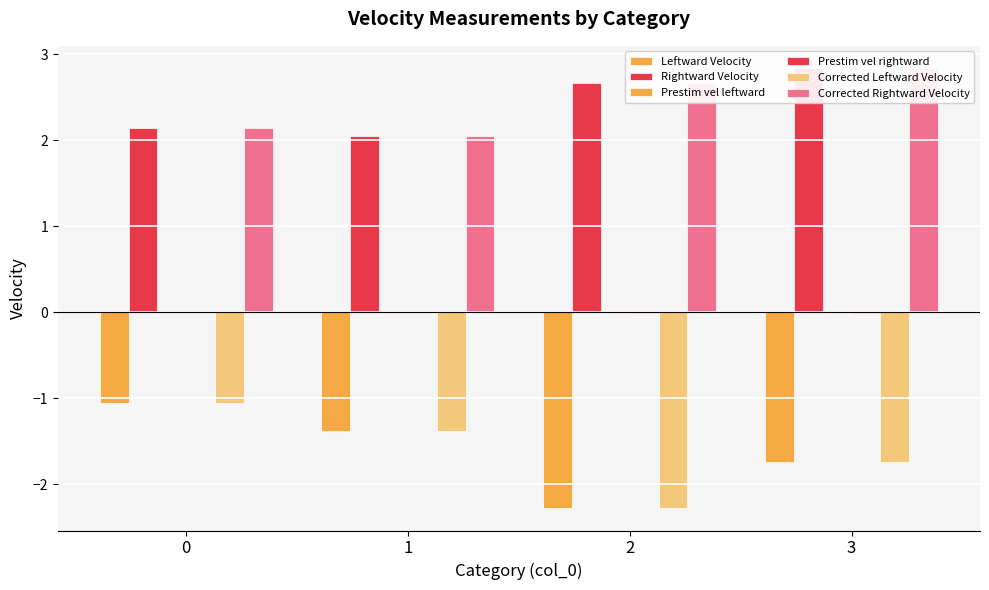

Reading left to right, transcribe all the data shown in this chart.

Leftward Velocity: -1.0	-1.4	-2.3	-1.7
Rightward Velocity: 2.2	2.0	2.7	2.8
Prestim vel leftward: 0.0	-0.0	-0.0	0.0
Prestim vel rightward: 0.0	0.0	-0.0	-0.0
Corrected Leftward Velocity: -1.0	-1.4	-2.3	-1.7
Corrected Rightward Velocity: 2.2	2.0	2.7	2.8